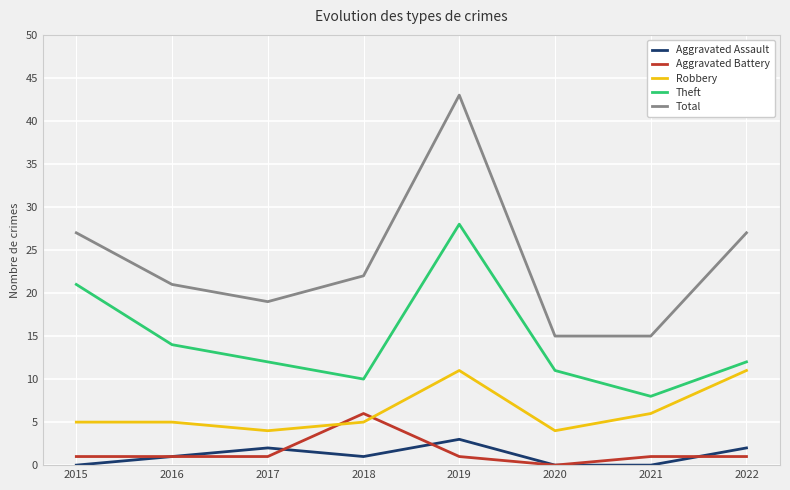

What are all the series names shown in the legend?

Aggravated Assault, Aggravated Battery, Robbery, Theft, Total